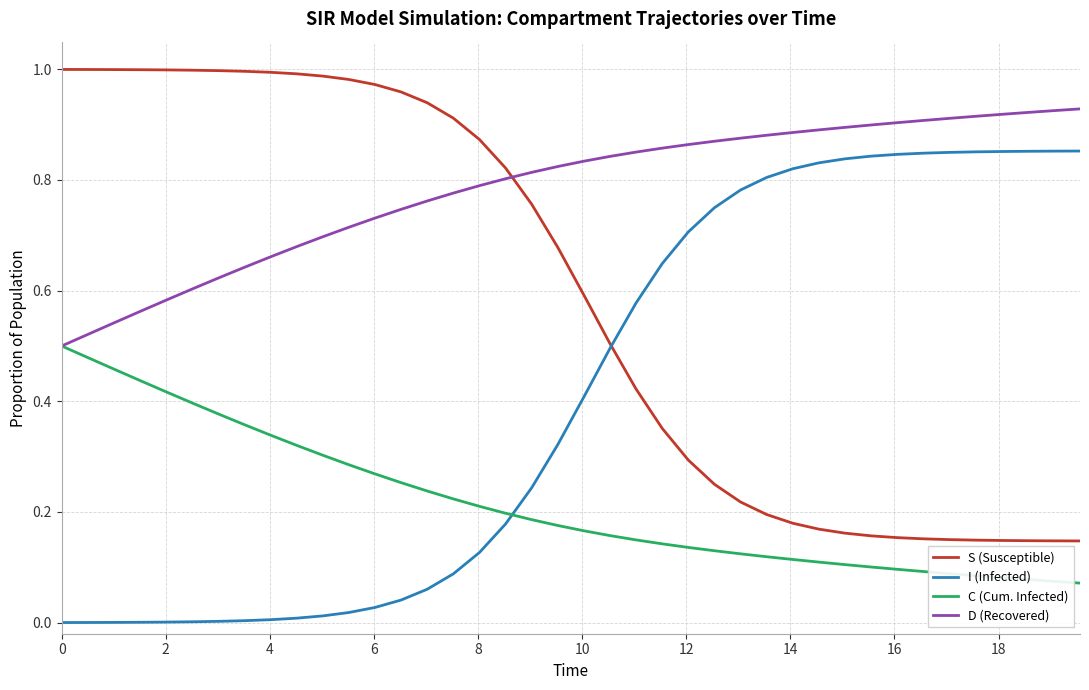

True or false: C (Cum. Infected) and S (Susceptible) cross at least once.

False